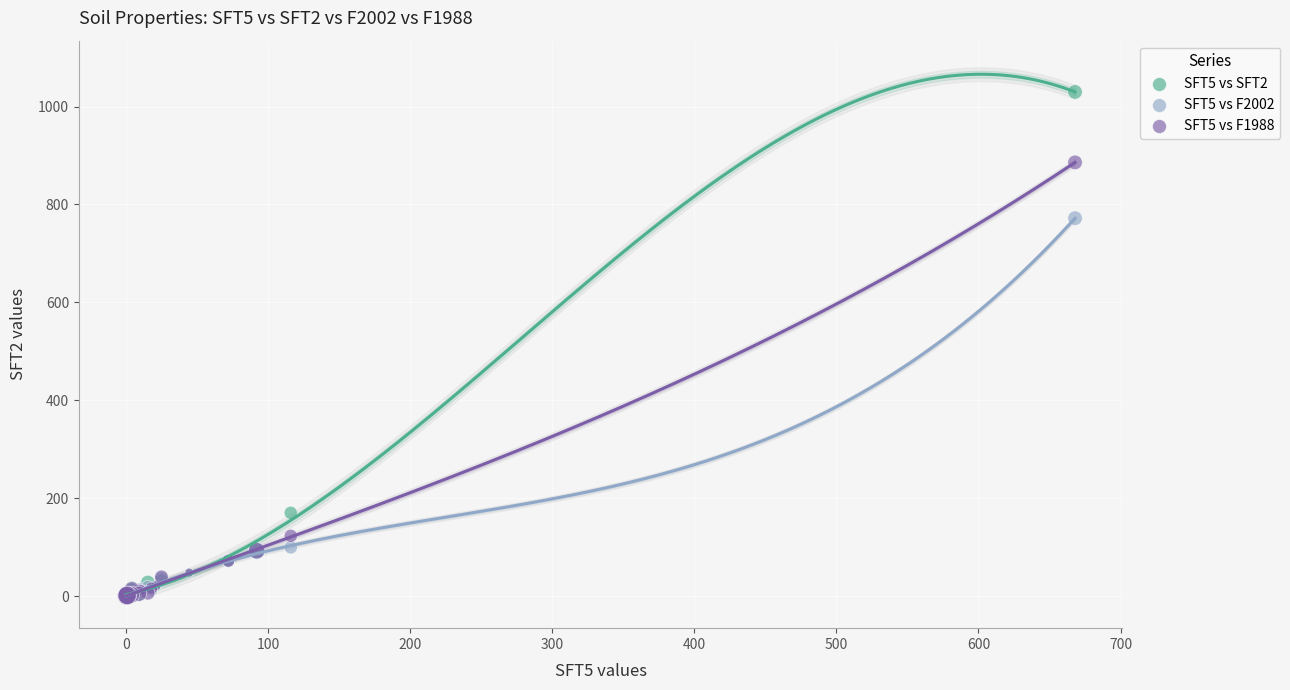

Across all series, what Y value is closest to 515?

772.0